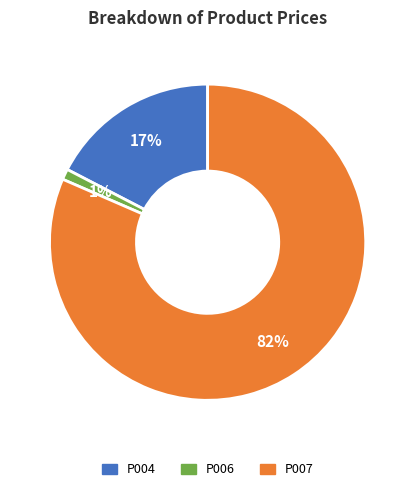

Count the number of slices in the pie.

3